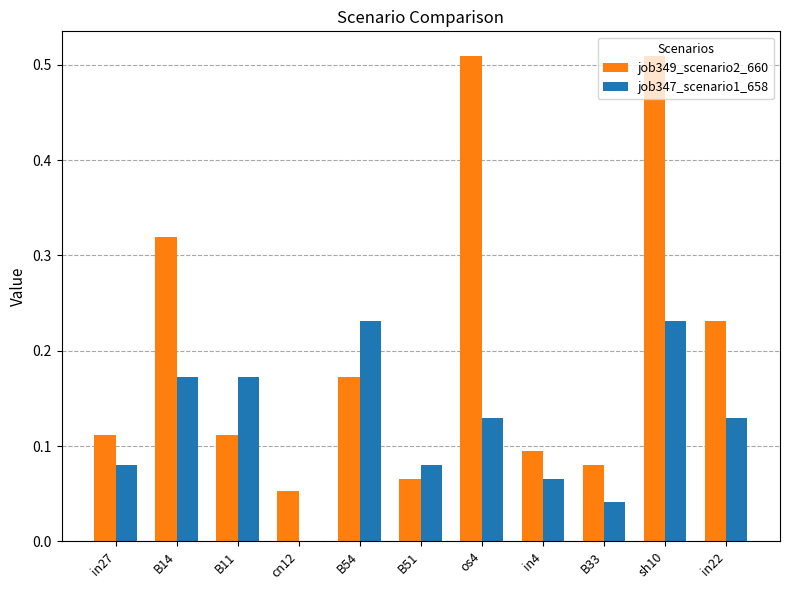

How many categories are shown in the chart?

11